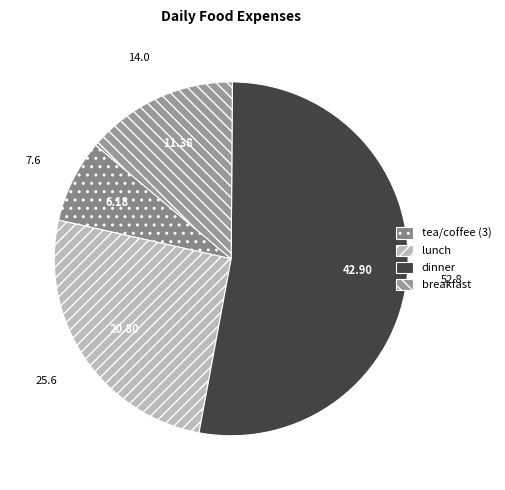

Count the number of slices in the pie.

4